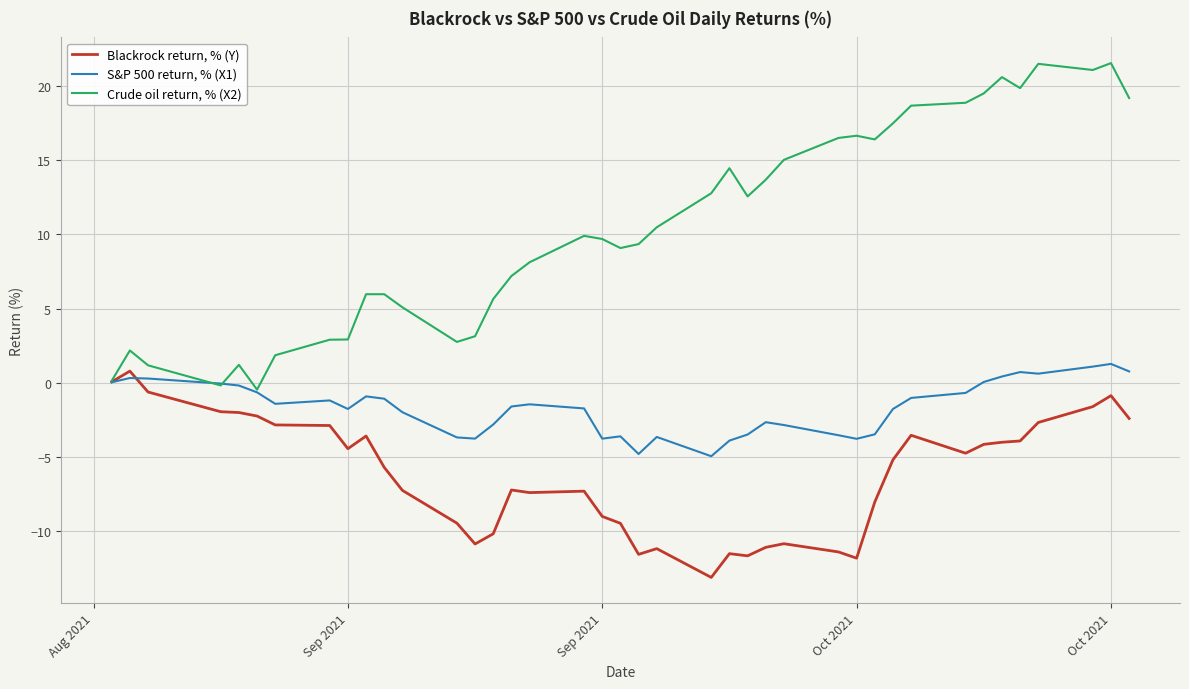

Count the number of data series in this chart.

3